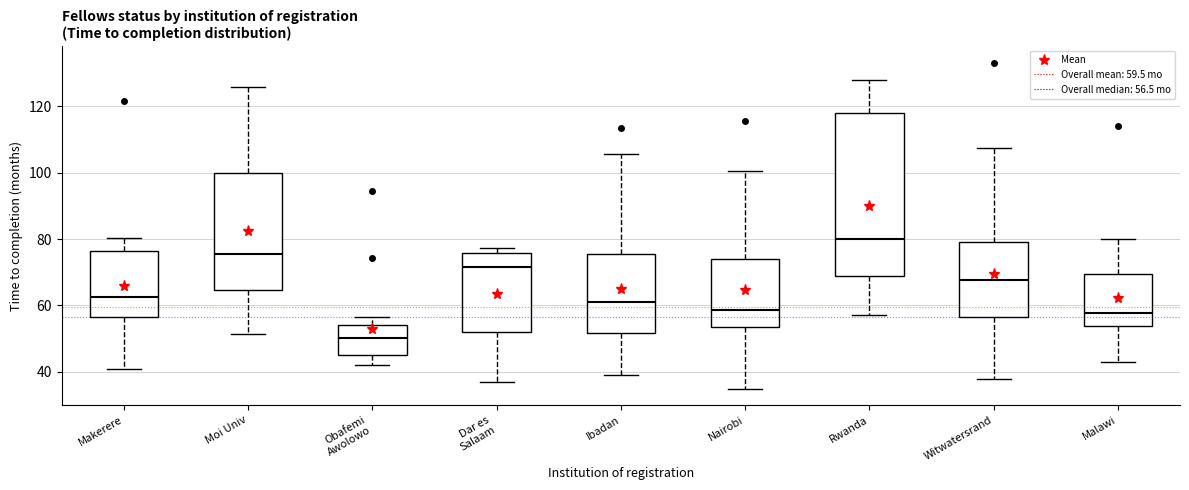

Which box is the tallest, from its lower edge to its upper edge?

Rwanda